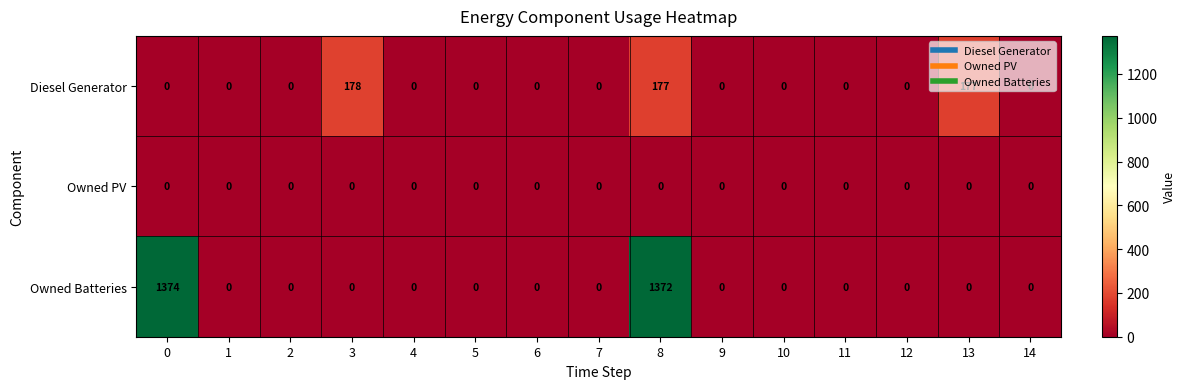

Rank the series by their average value, from highest to lowest.

Owned Batteries, Diesel Generator, Owned PV